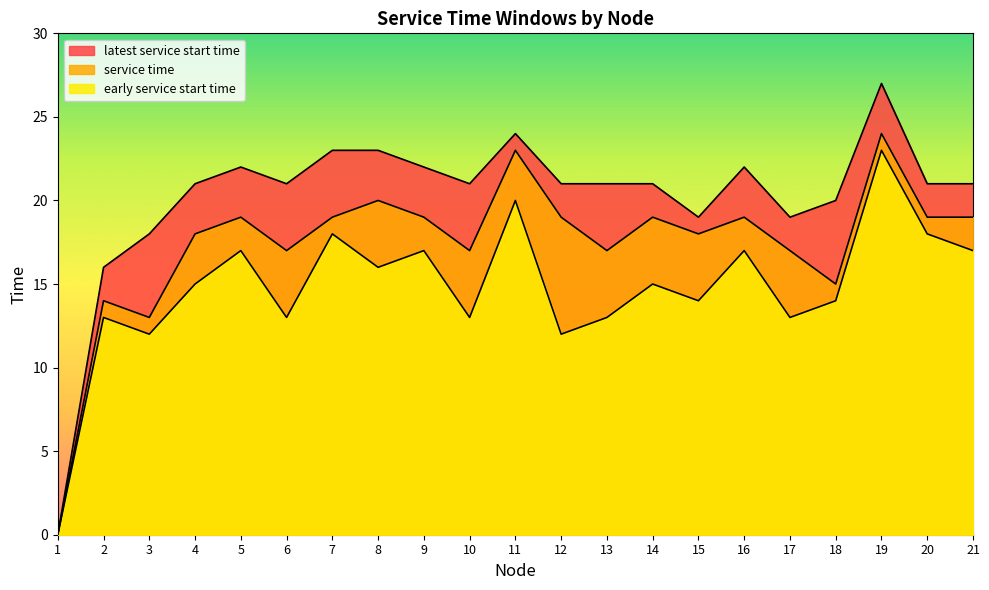

Which has a higher value, 19 or 2?

19